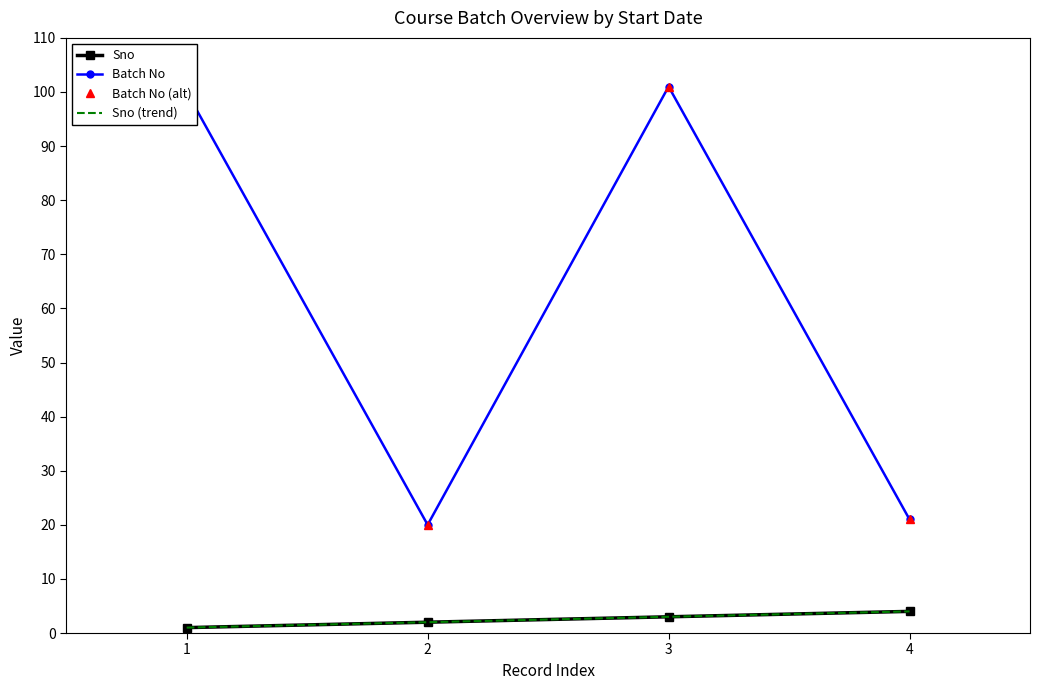

What is the value of the Batch No point at the 4th from the left?

21